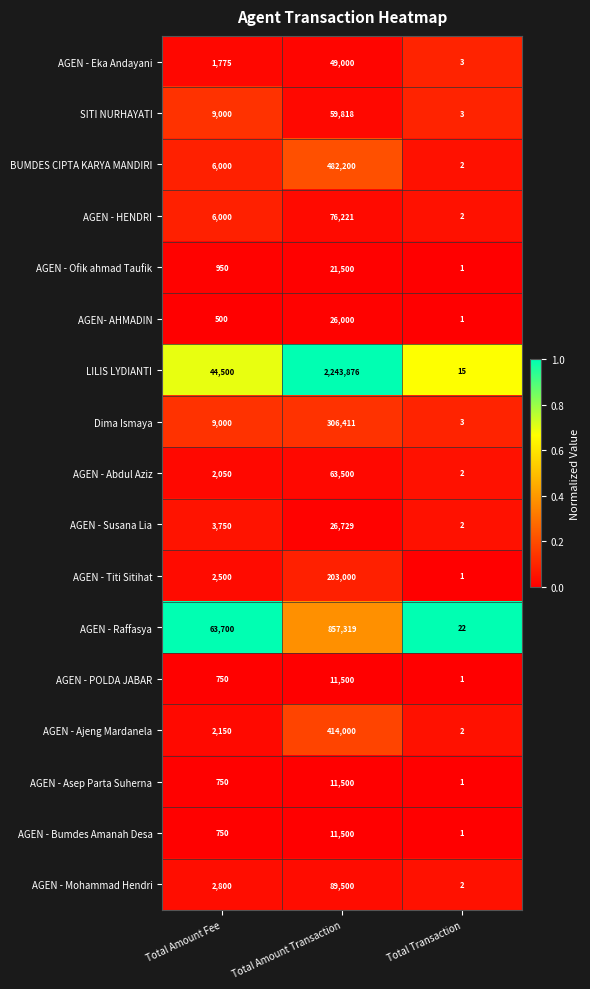

Is the value of AGEN - Bumdes Amanah Desa at Total Transaction greater than the value of Dima Ismaya at Total Amount Fee?

No